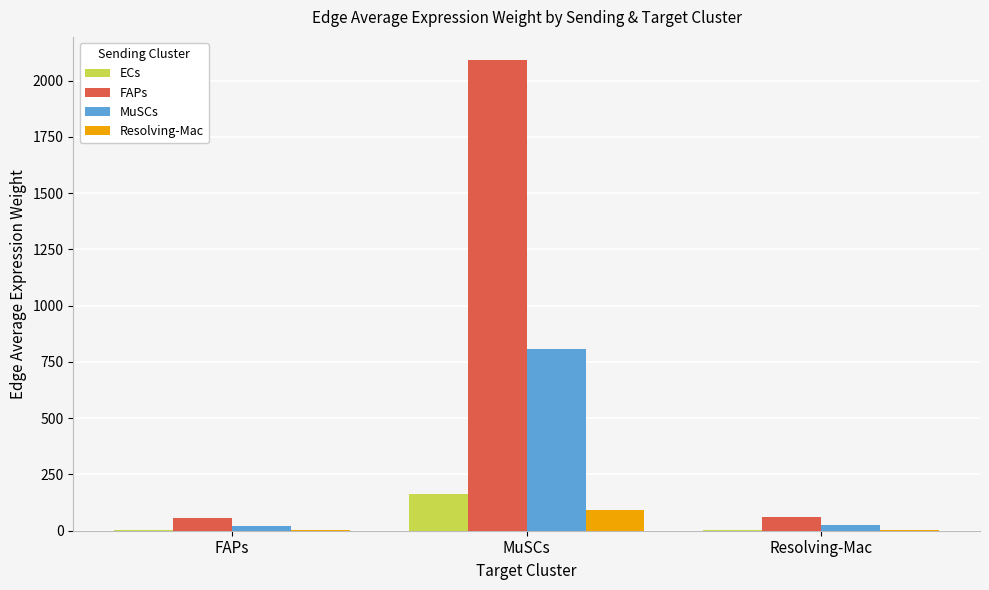

Between MuSCs and Resolving-Mac, which series saw the biggest shift?

FAPs